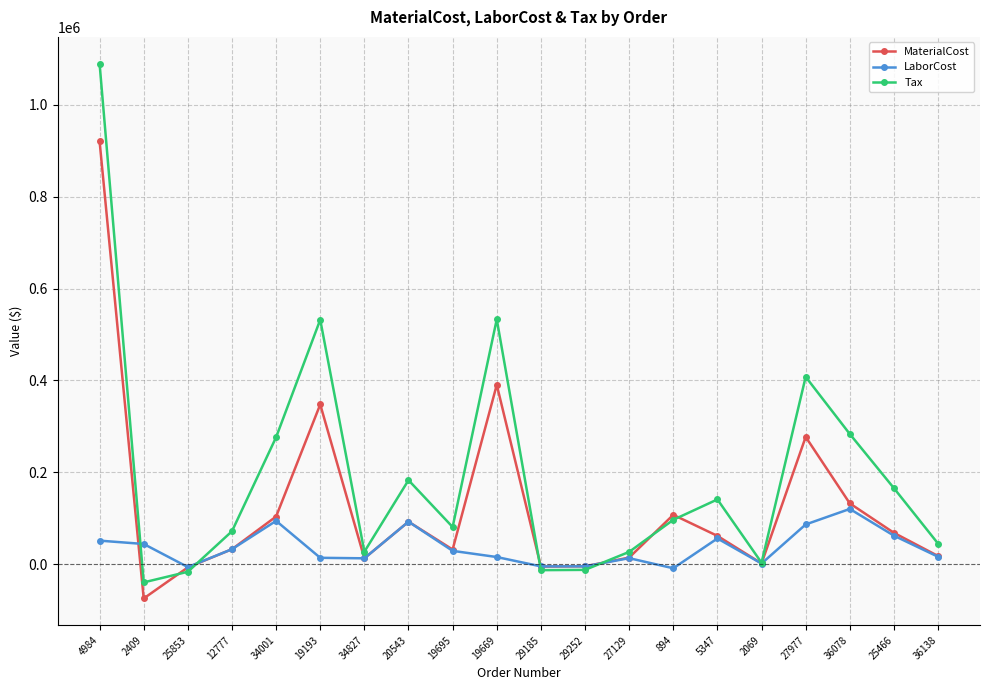

What is the average value of the MaterialCost series?

126044.5